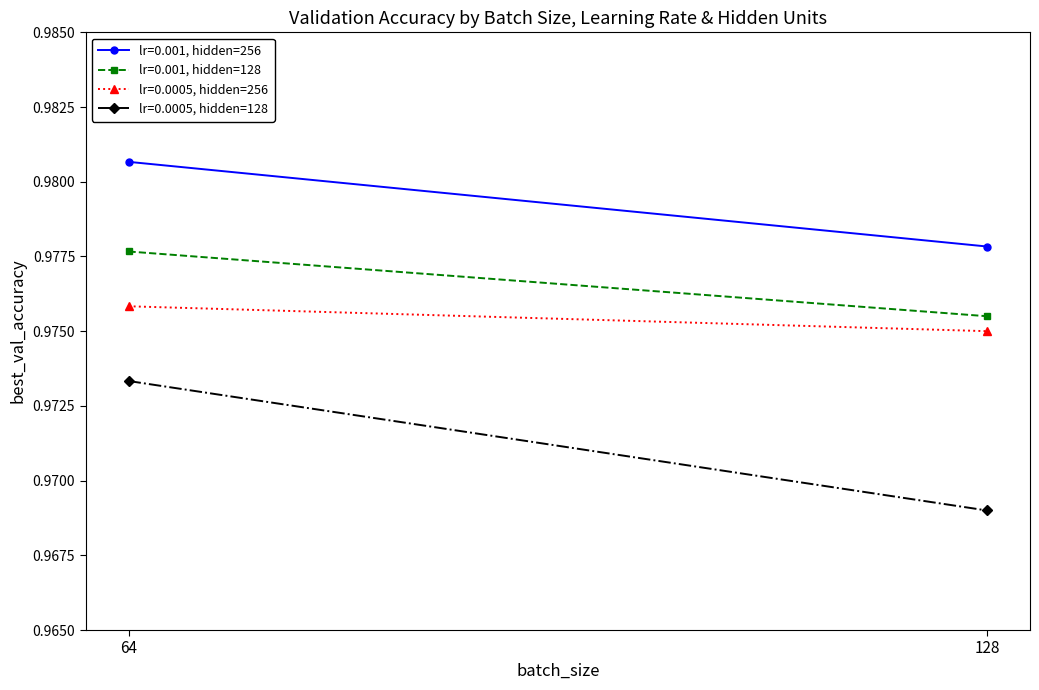

Count the lr=0.001, hidden=128 values in the range 0 to 1.

2